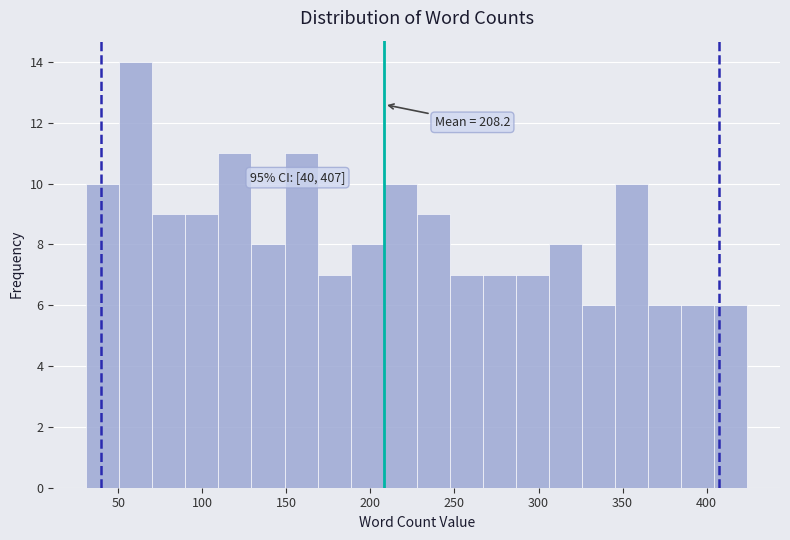

Read against the x-axis, roughly where is the centre of the tallest bar?

60